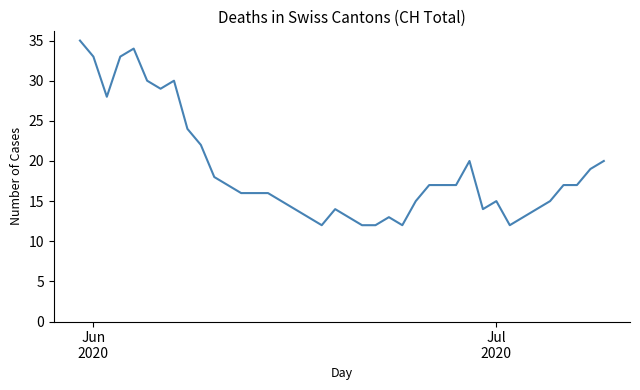

What is the difference between the maximum and minimum values?

23